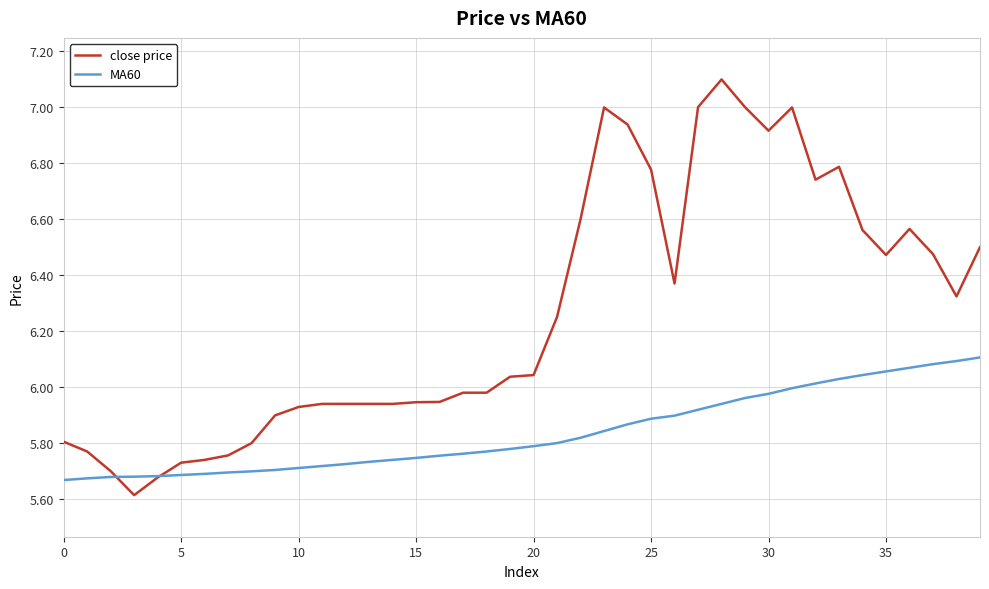

Which series ends up on top after the final intersection of MA60 and close price?

close price